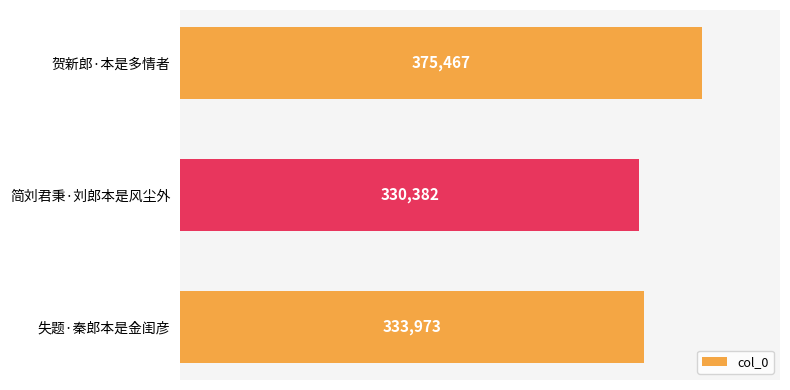

List the labels in order of value, largest first.

贺新郎·本是多情者, 失题·秦郎本是金闺彦, 简刘君秉·刘郎本是风尘外